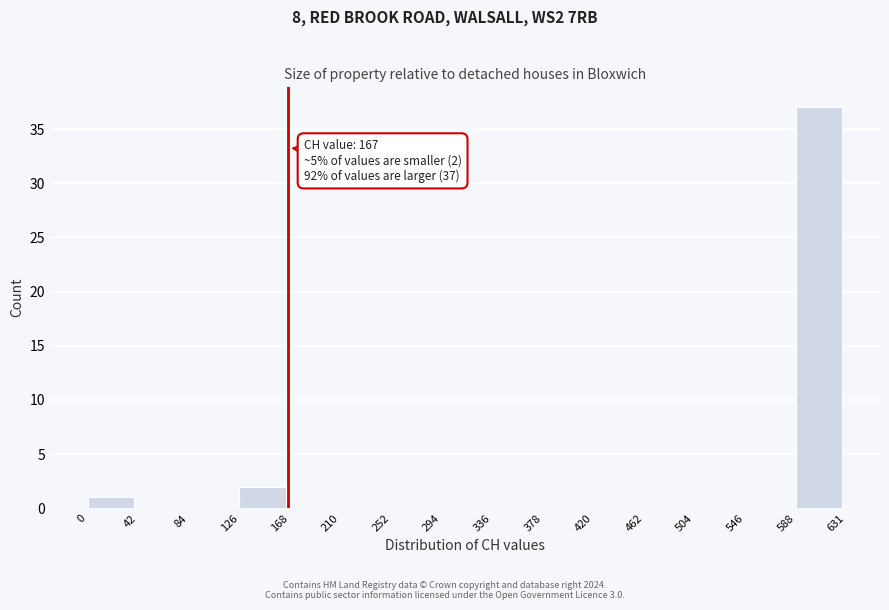

Over which range of the x-axis is the bar tallest?

588 to 631